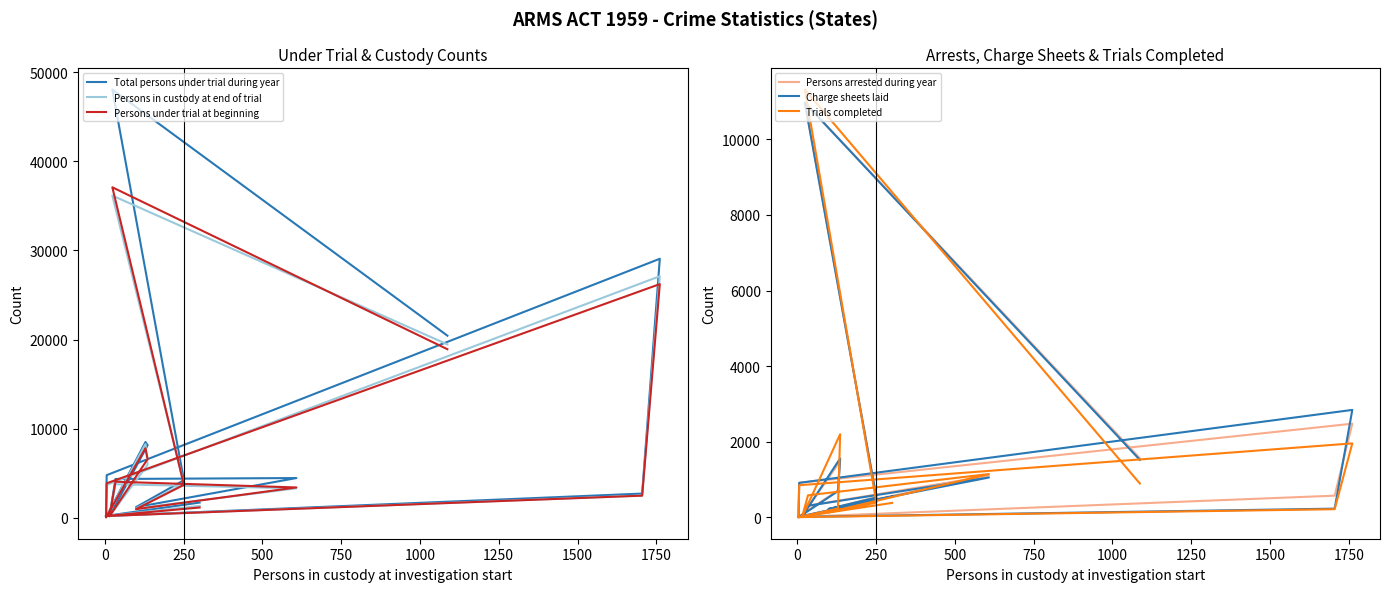

True or false: Persons arrested during year and Charge sheets laid cross at least once.

True